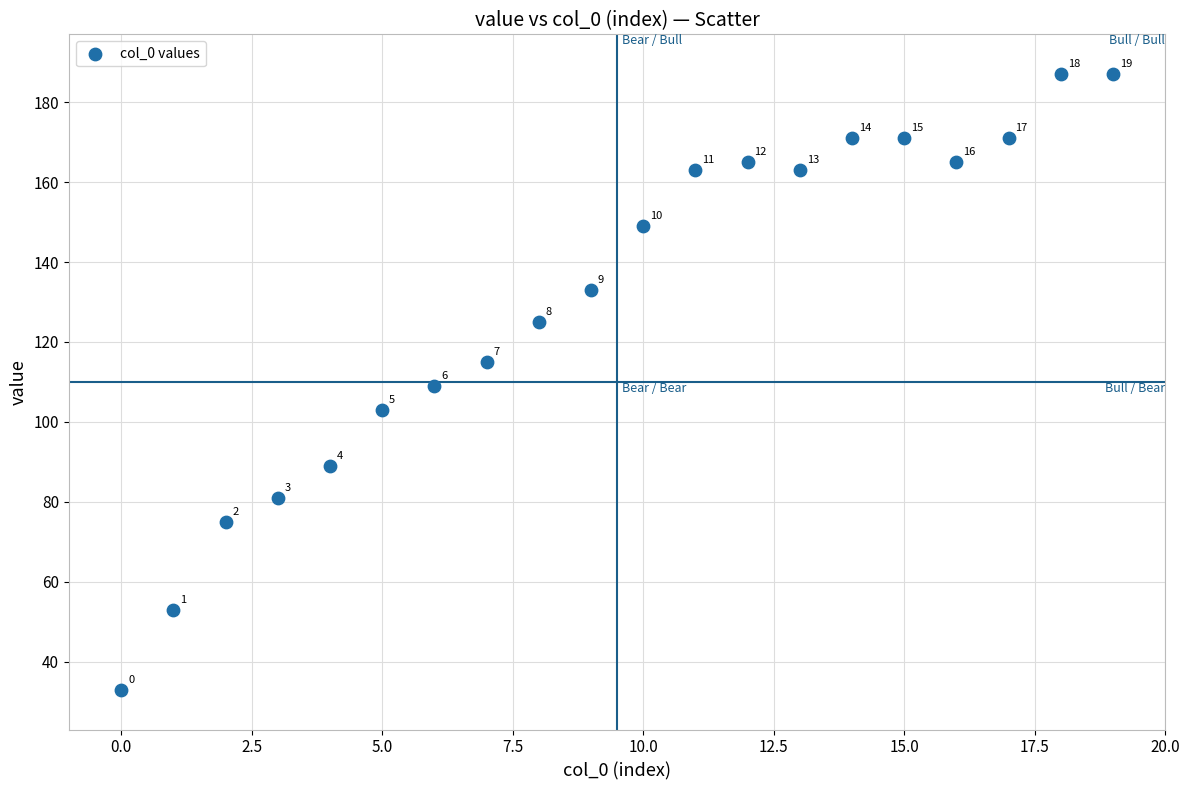

What is the range of Y values (max minus min)?

154